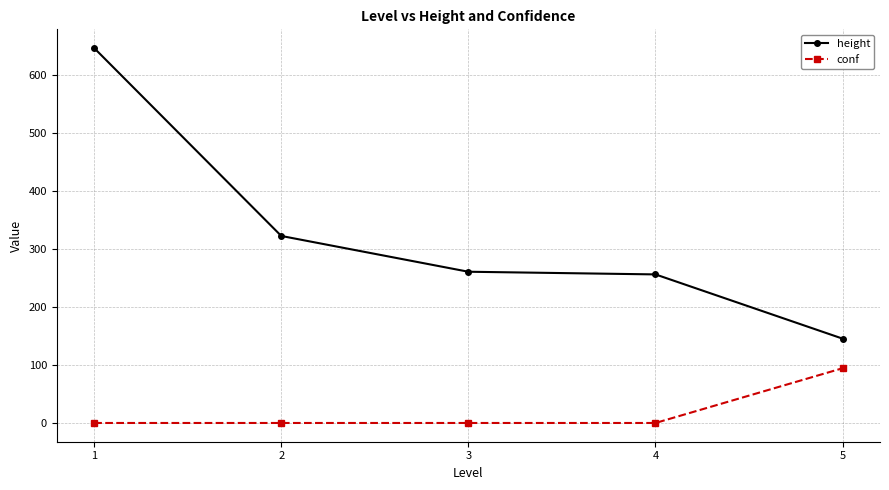

True or false: height and conf cross at least once.

False